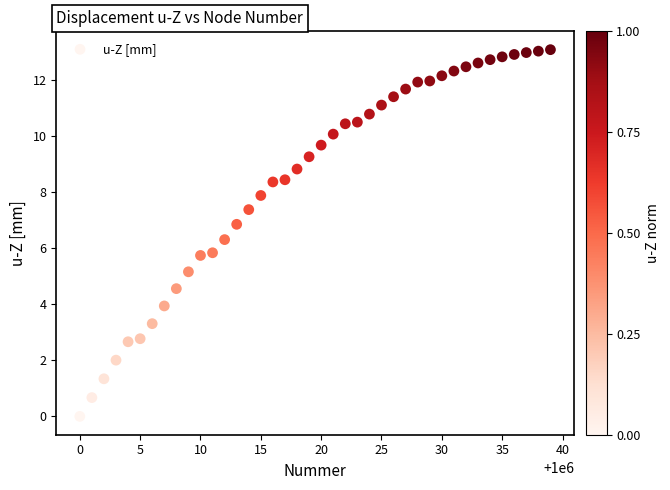

What is the range of X values (max minus min)?

39.0